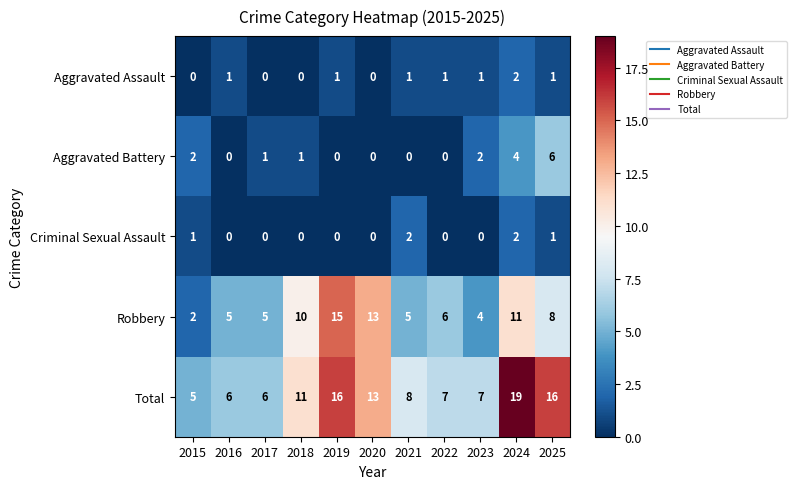

How many data points does each series have?

11